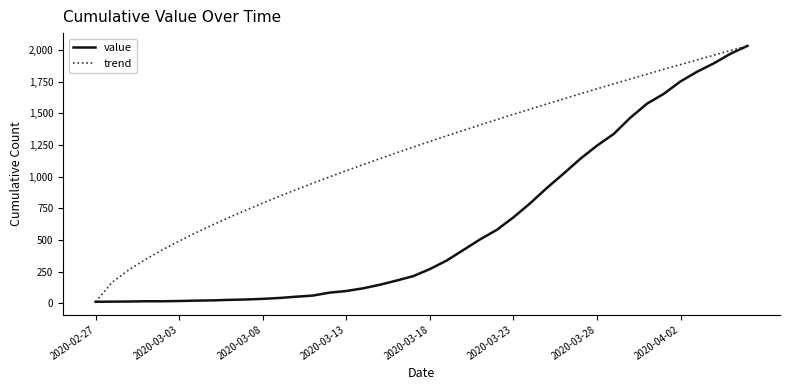

Which series has the largest total across all categories?

trend